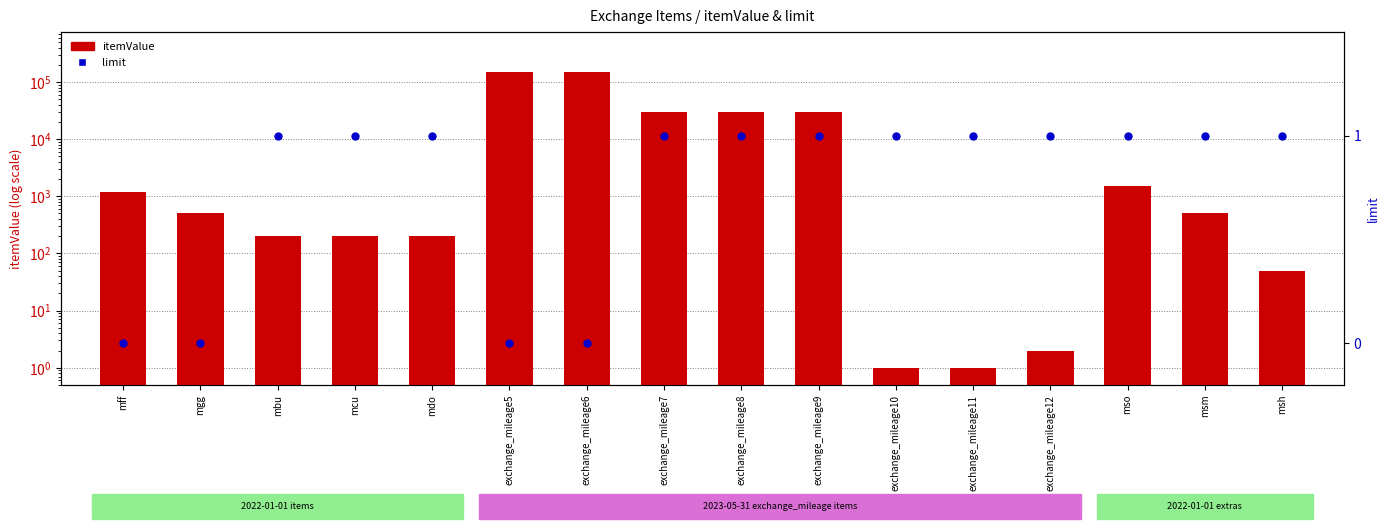

At how many categories does at least one series exceed 87224?

2